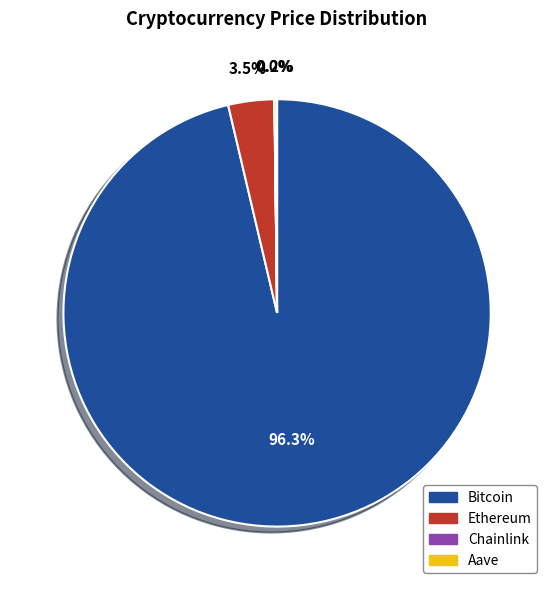

Which category has the biggest portion of the pie?

Bitcoin